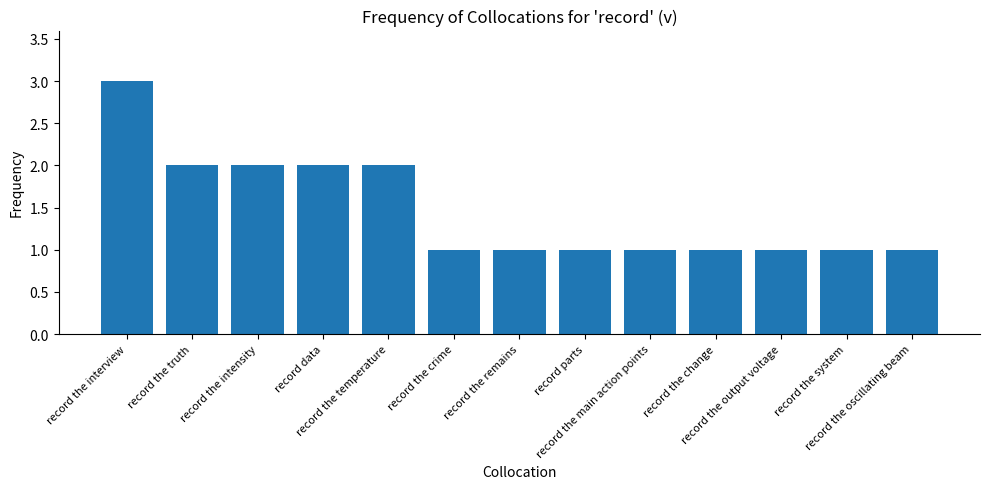

What is the value of the 7th bar from the left?

1